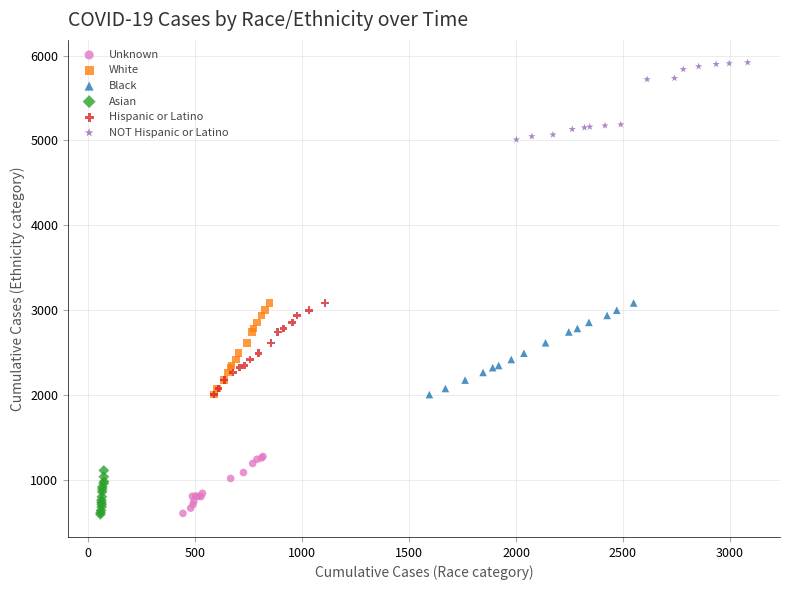

Which series contains the highest Y value?

NOT Hispanic or Latino